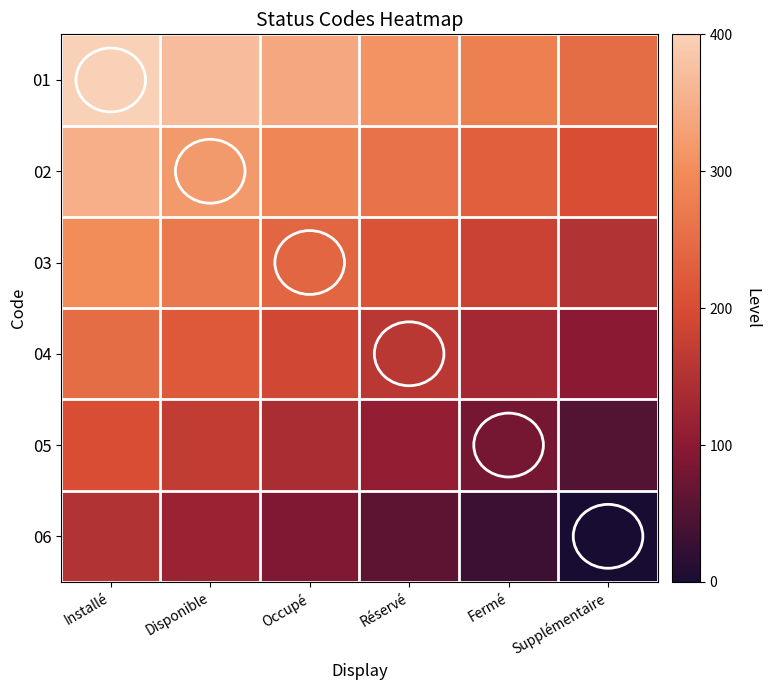

Count the number of categories in the chart.

6